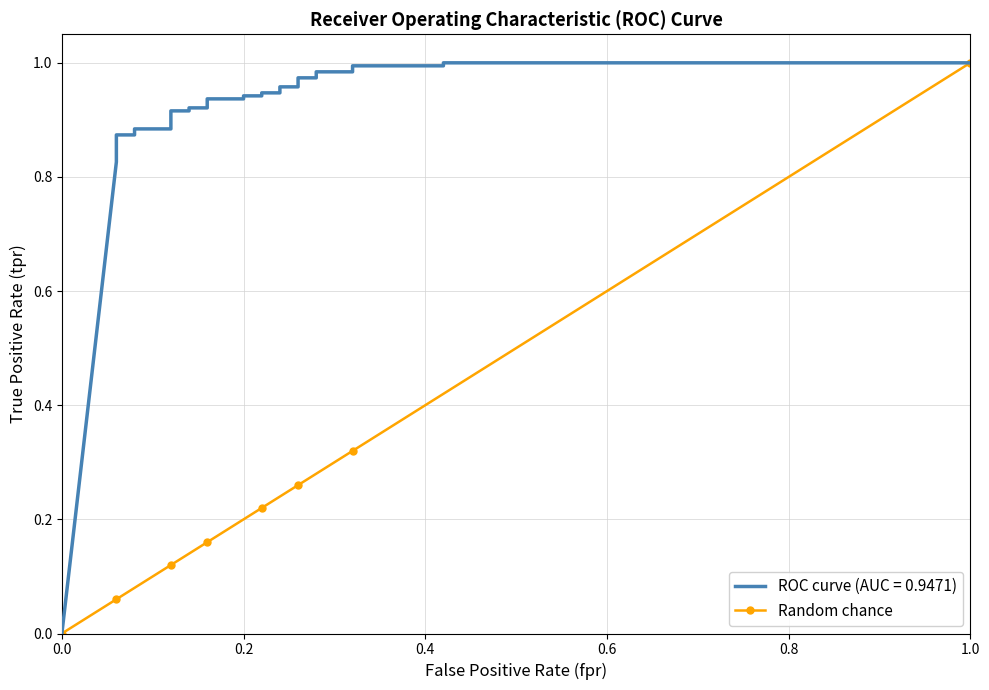

Does the chart have visible grid lines?

Yes